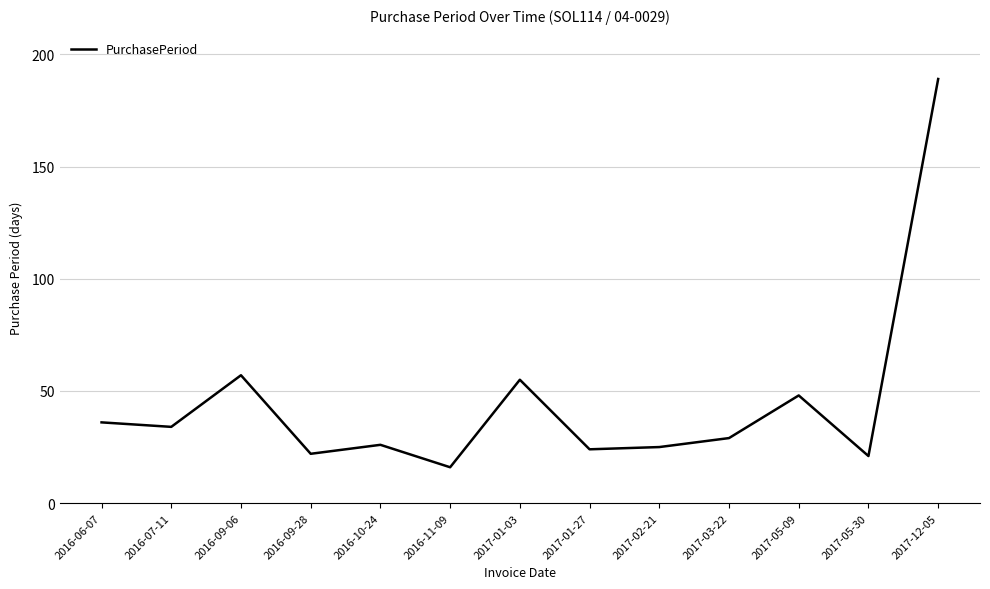

At which label is the value closest to 102?

2016-09-06